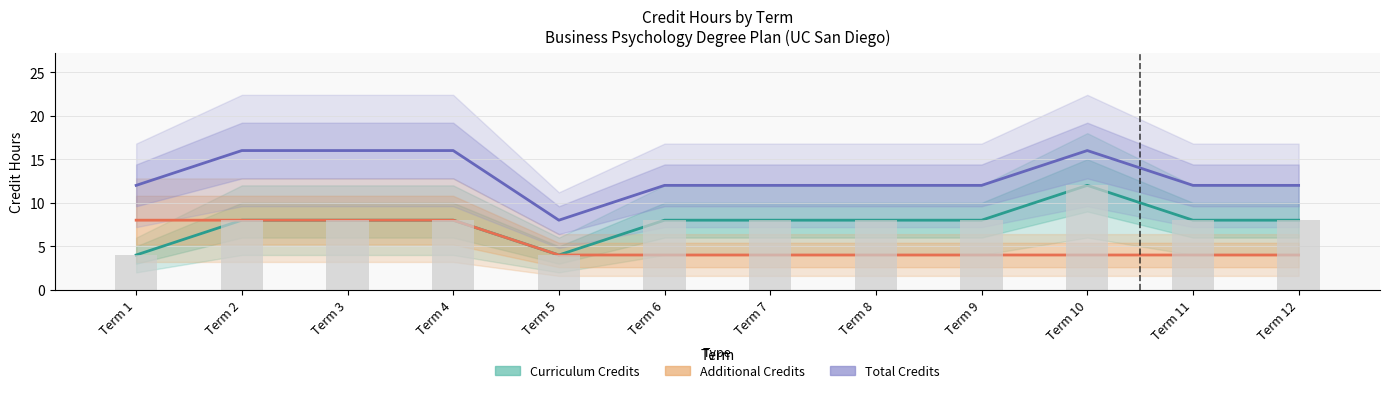

What is the difference between the maximum and minimum values in the Curriculum Credits series?

8